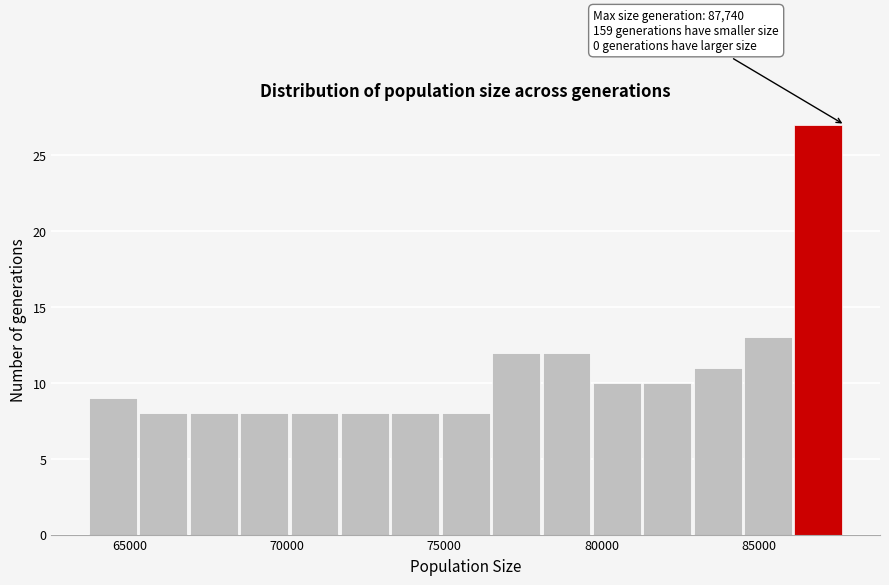

Read against the x-axis, roughly where is the centre of the tallest bar?

87000